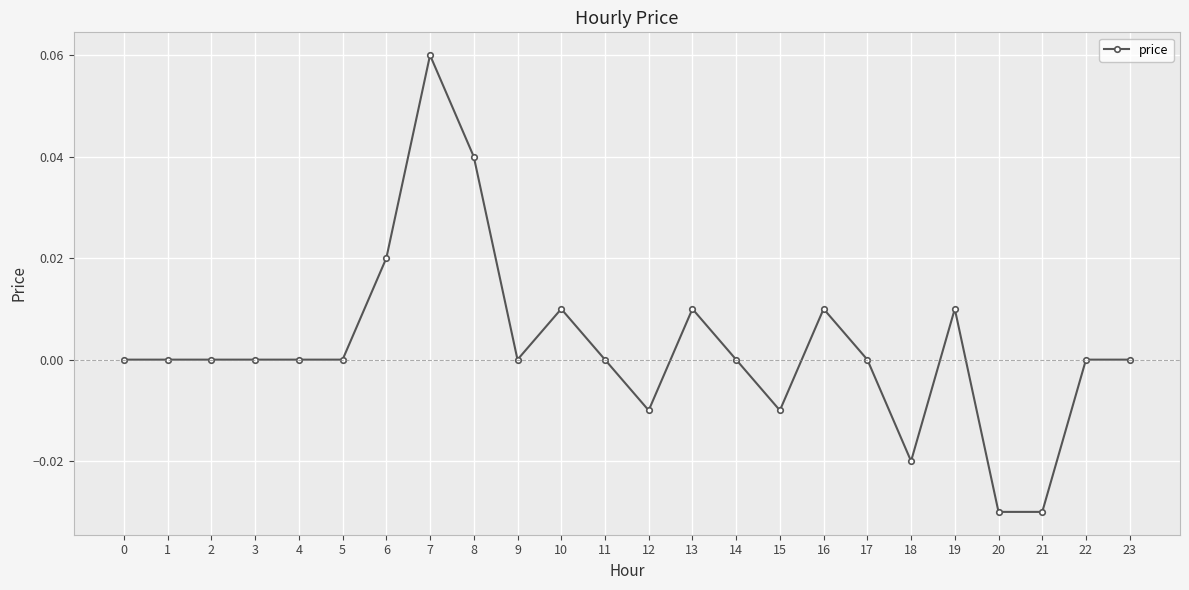

Which has a higher value, 2 or 6?

6